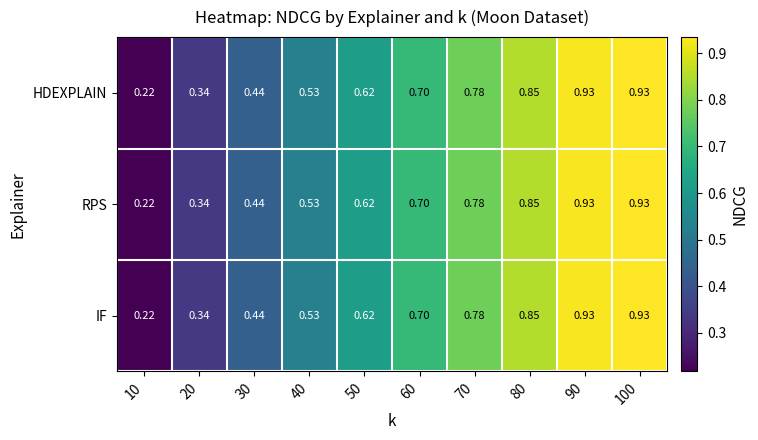

Is the value of HDEXPLAIN at 80 greater than the value of RPS at 60?

Yes